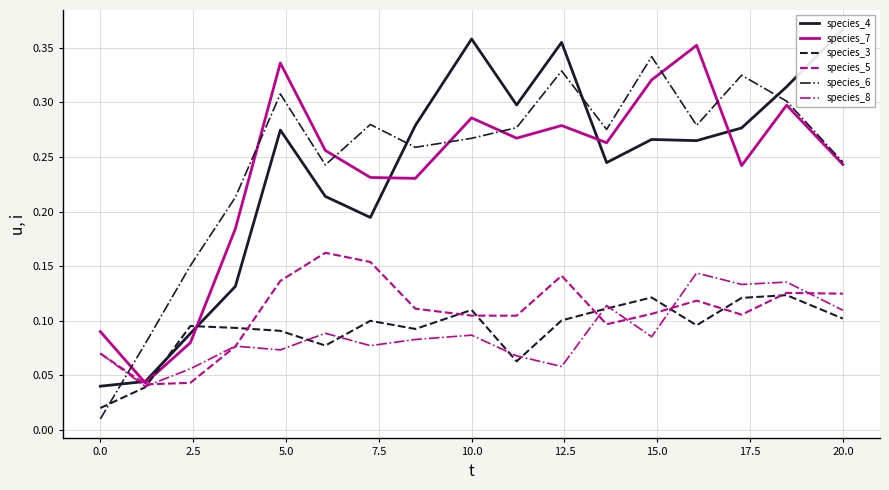

True or false: species_6 and species_3 intersect in this chart.

True